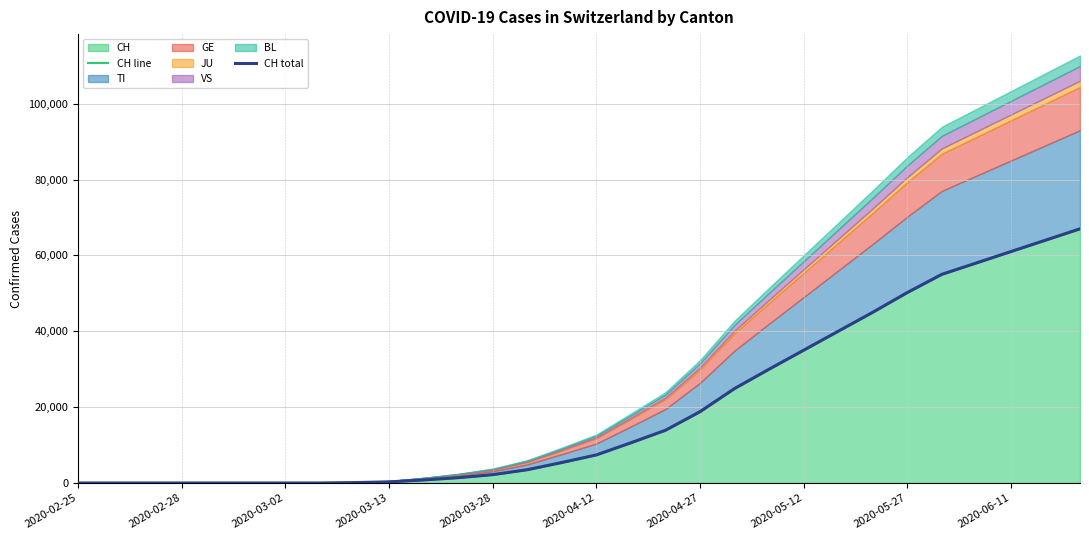

How many data points in CH line are above 7400?

14